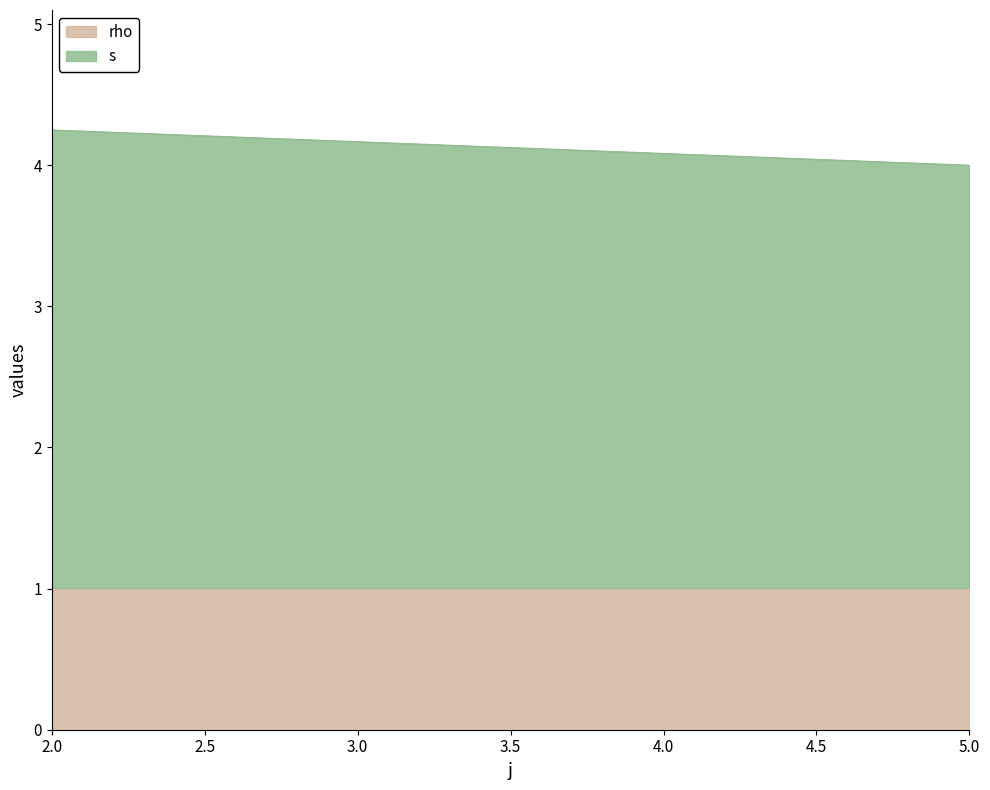

Which category has the lowest value in the rho series?

2